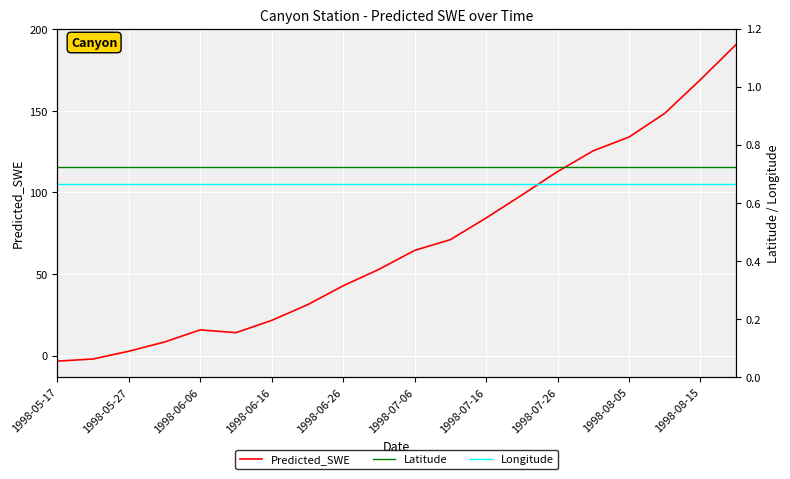

What is the value of the Latitude point at the 18th from the left?

0.7